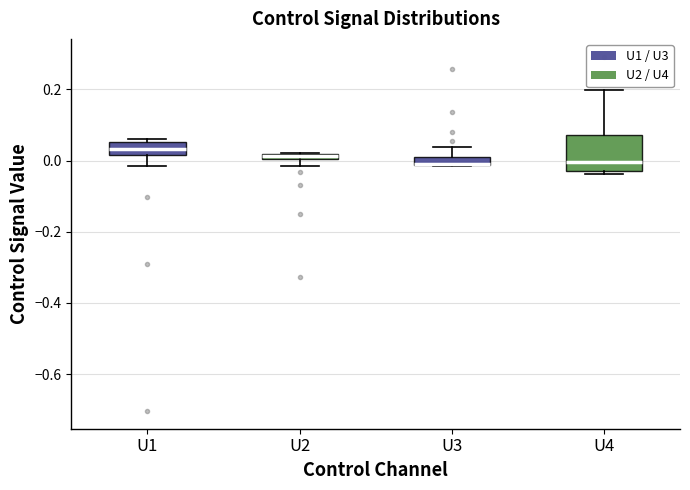

Where is the lower edge of the box for U4 on the y-axis? The values are not printed on the chart, so give them approximately, as read against the axis.

-0.02